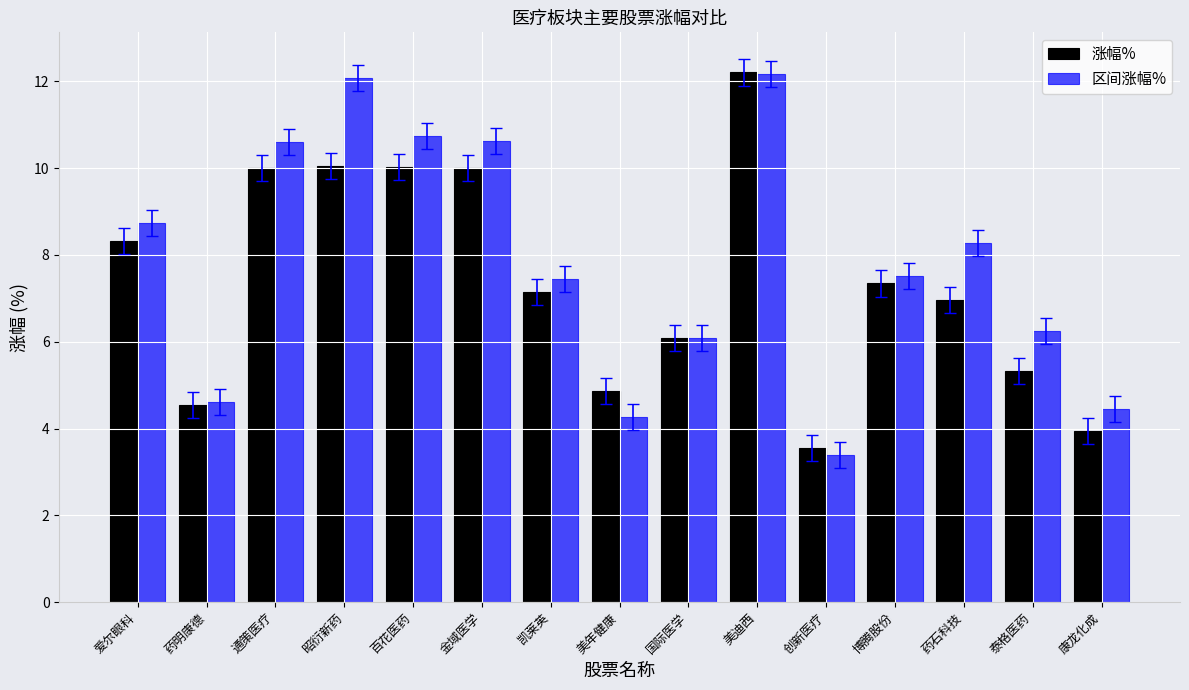

What is the maximum value shown in the chart?

12.2